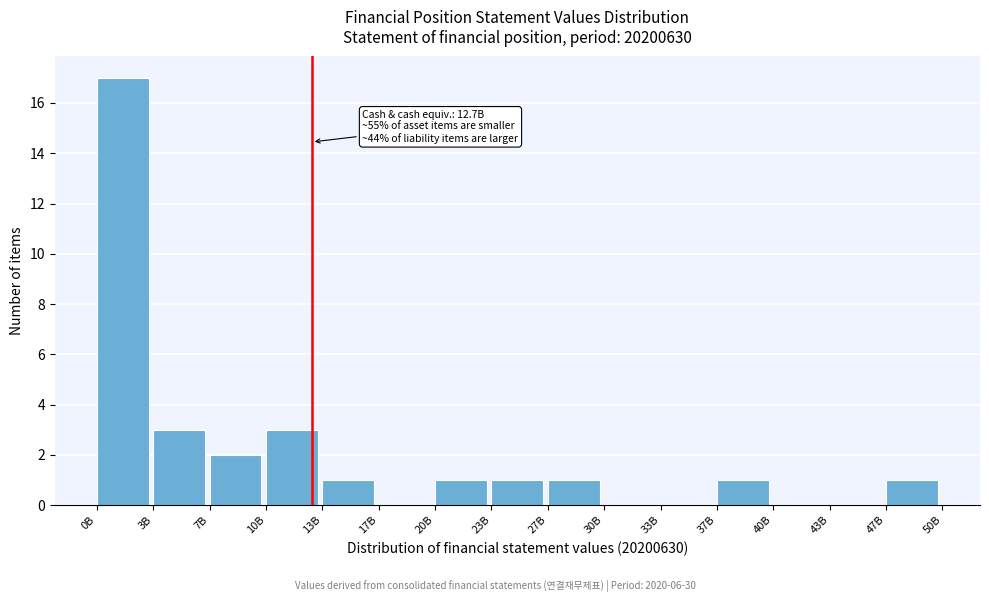

Reading right to left, transcribe all the data shown in this chart.

47B=1	43B=0	40B=0	37B=1	33B=0	30B=0	27B=1	23B=1	20B=1	17B=0	13B=1	10B=3	7B=2	3B=3	0B=17